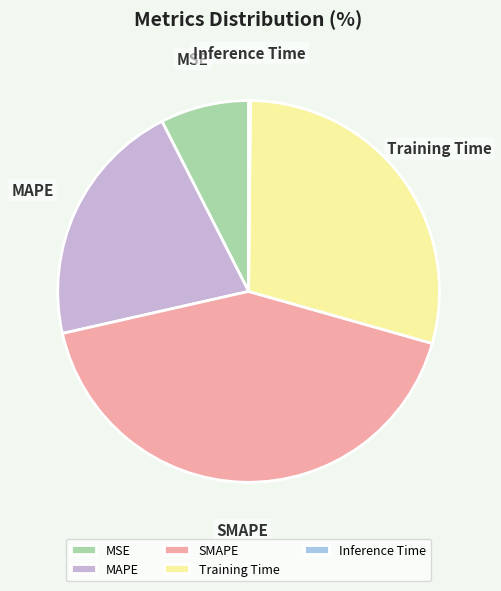

Is it true that Training Time is 36% of the pie?

False